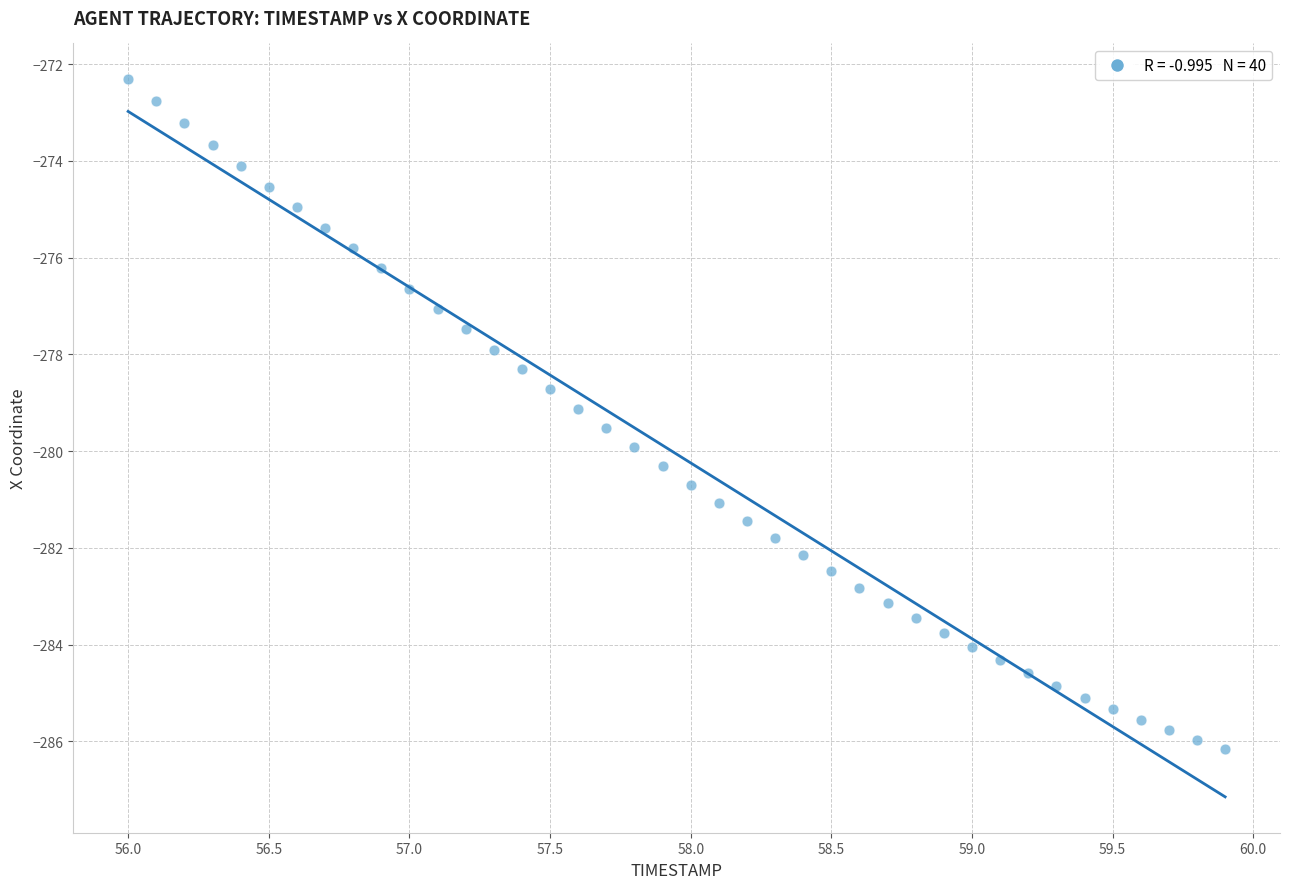

What is the range of Y values (max minus min)?

13.8